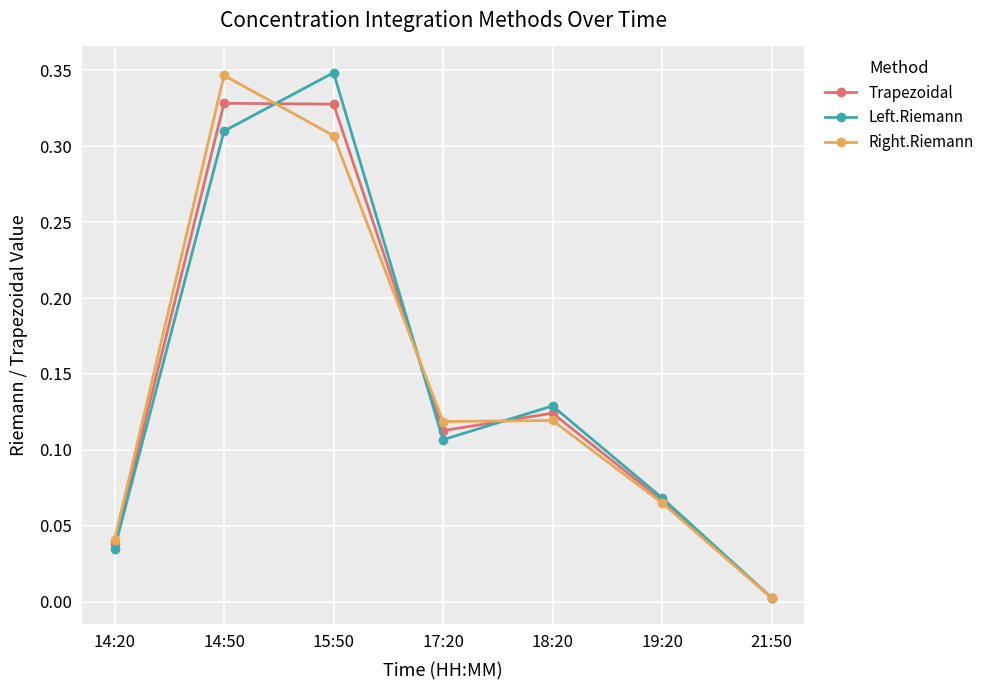

Which category has the highest value in the Right.Riemann series?

14:50